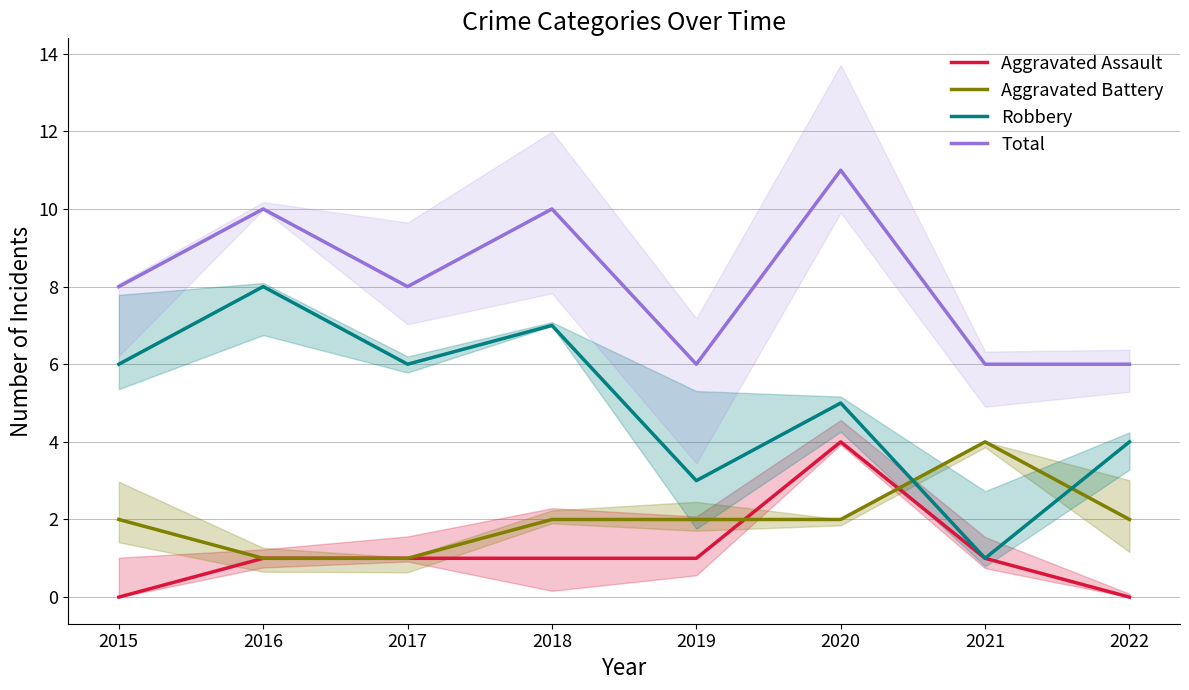

Where is the first local maximum for Aggravated Battery?

2021